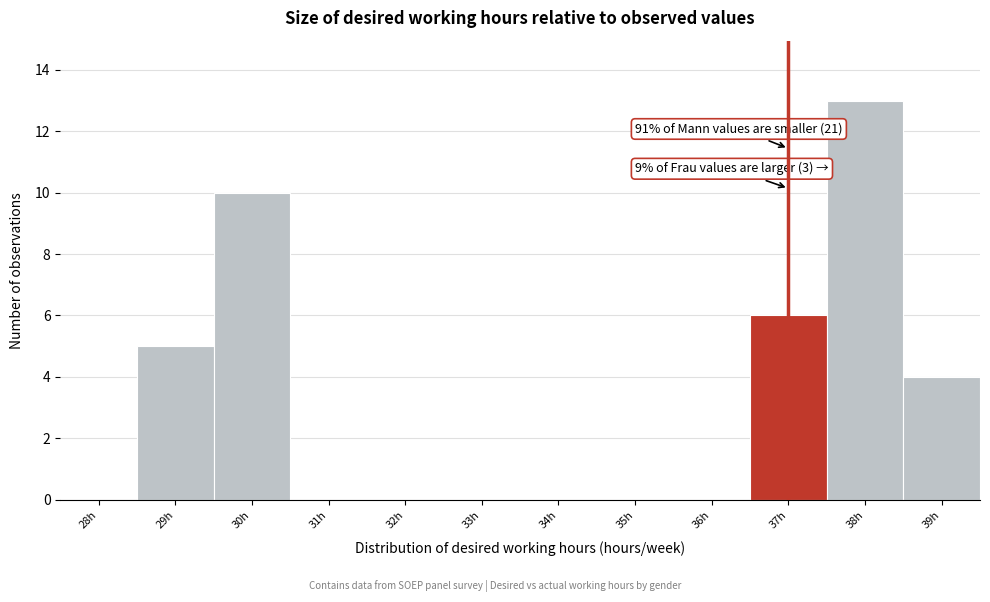

Reading right to left, transcribe all the data shown in this chart.

39h=4	38h=13	37h=6	36h=0	35h=0	34h=0	33h=0	32h=0	31h=0	30h=10	29h=5	28h=0